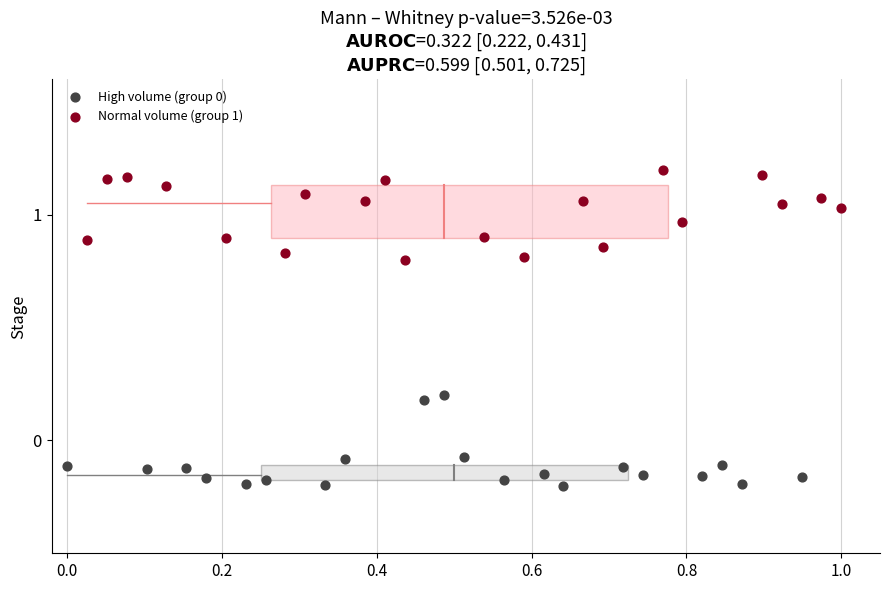

Which series reaches the minimum Y coordinate?

High volume (group 0)